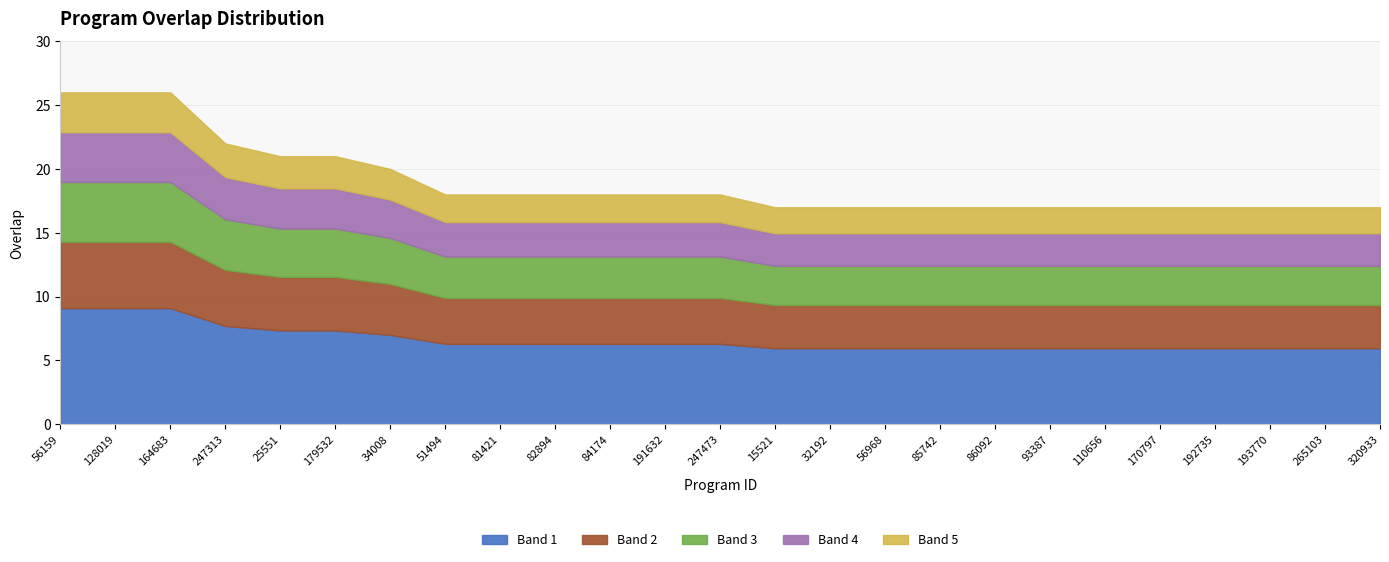

At which label is the value closest to 21?

25551